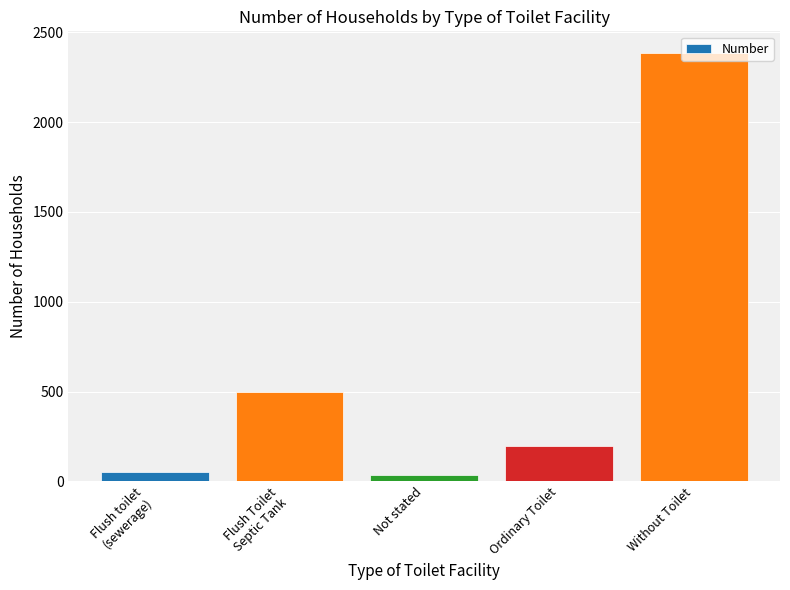

Approximately how many times larger is the value at Not stated compared to Ordinary Toilet?

0.2